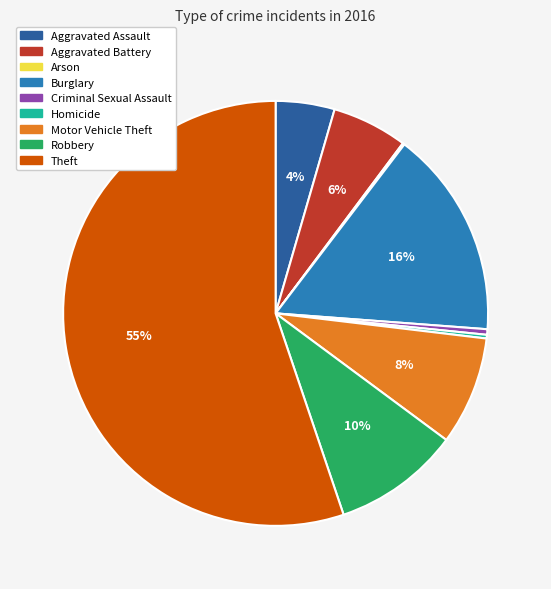

What is the largest slice in the pie chart?

Theft